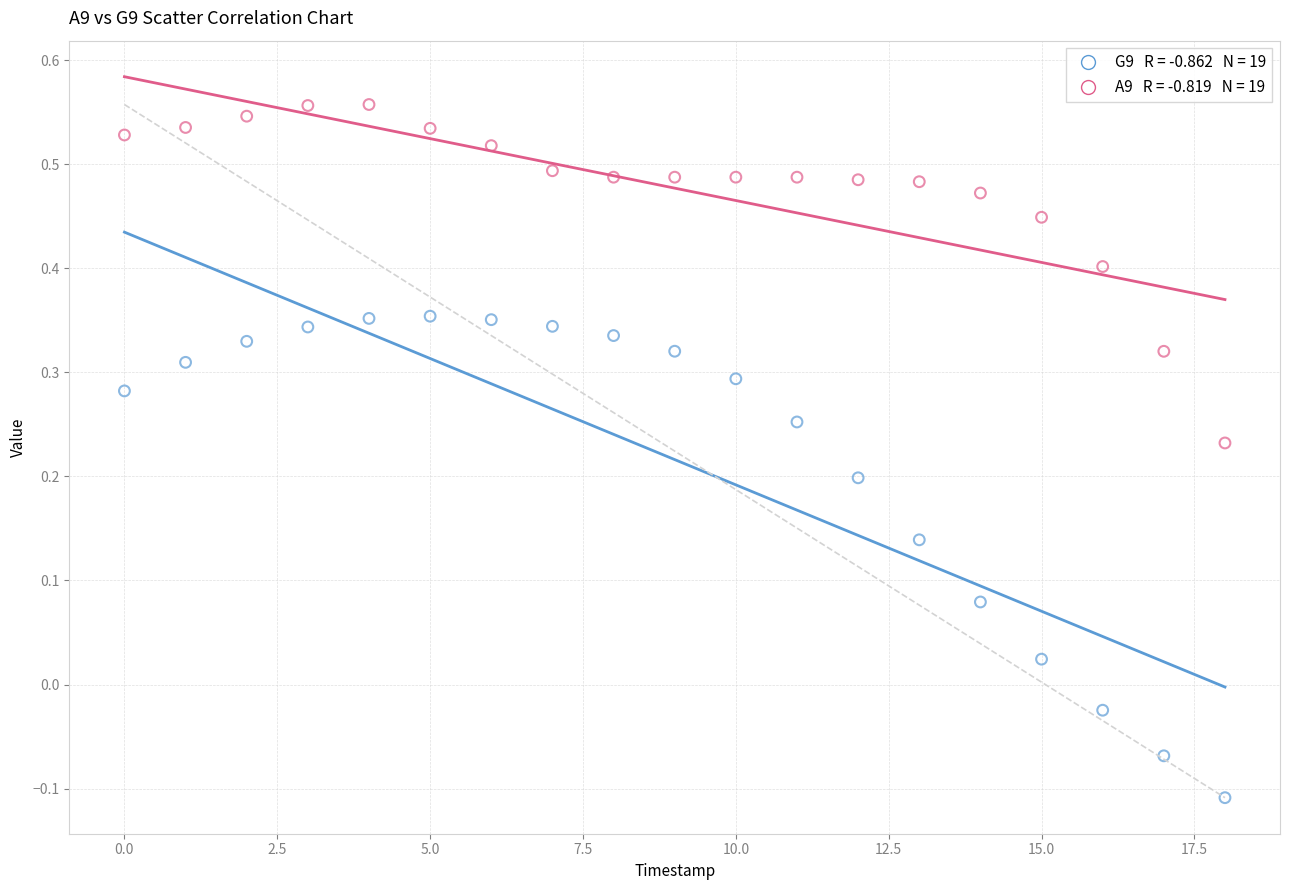

Across all data points, what is the range of Y values (max minus min)?

0.7